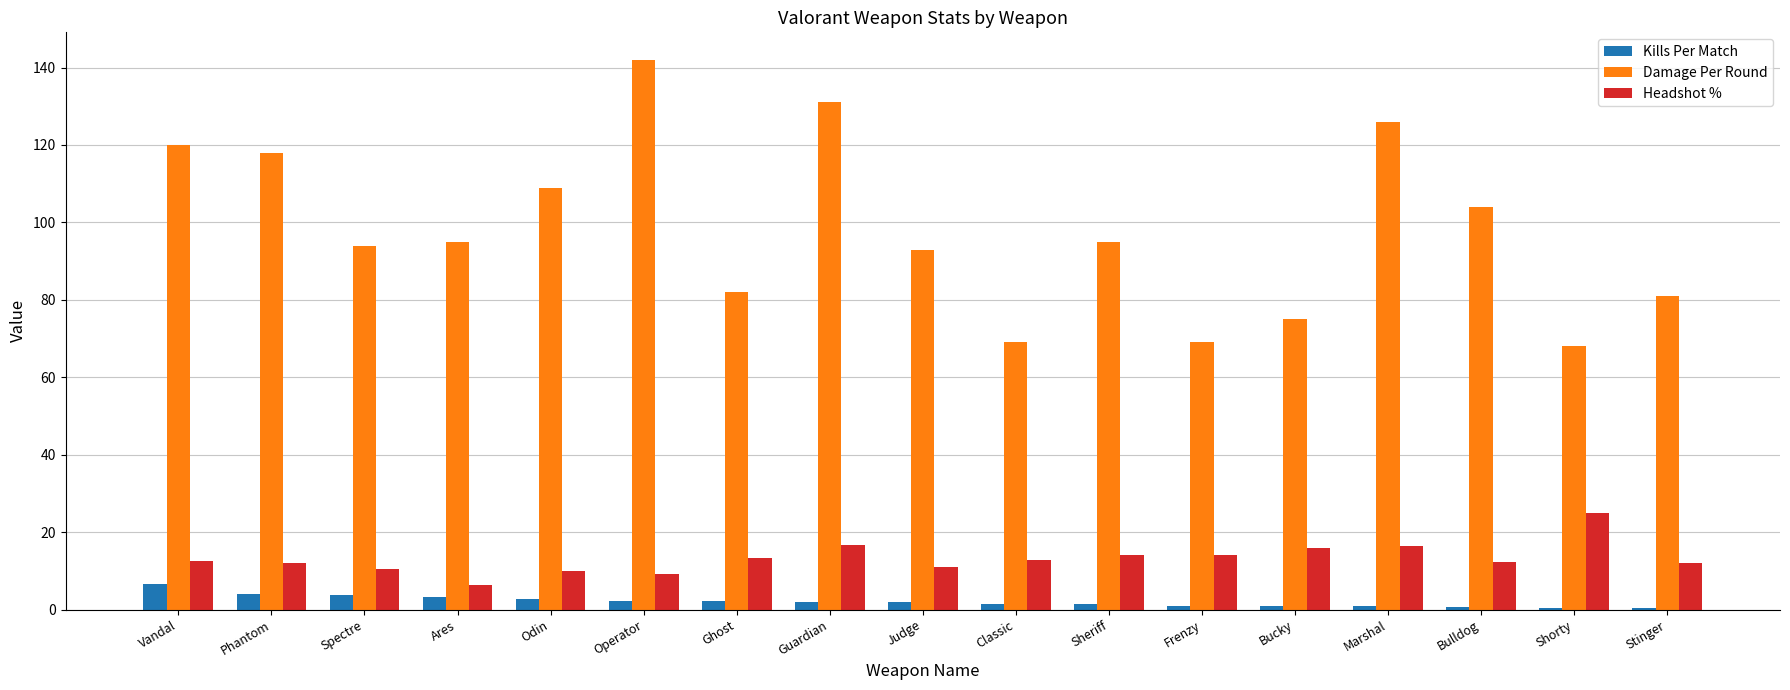

What is the maximum value for Damage Per Round?

142.0